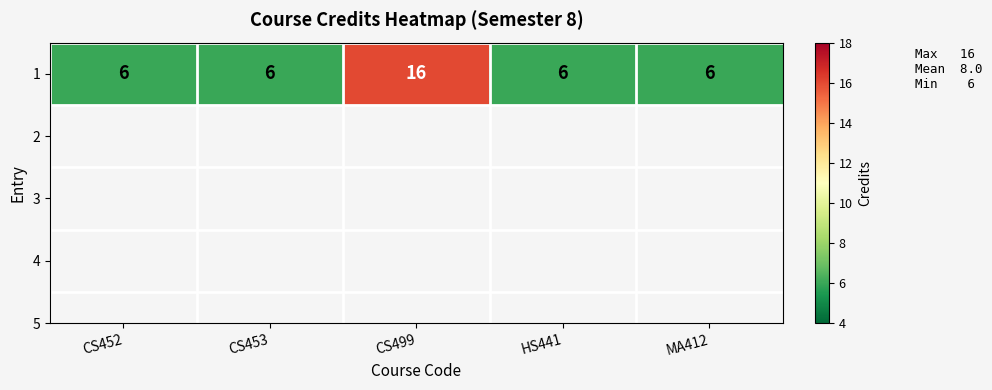

The chart shows a value of 10 at CS499. True or false?

False